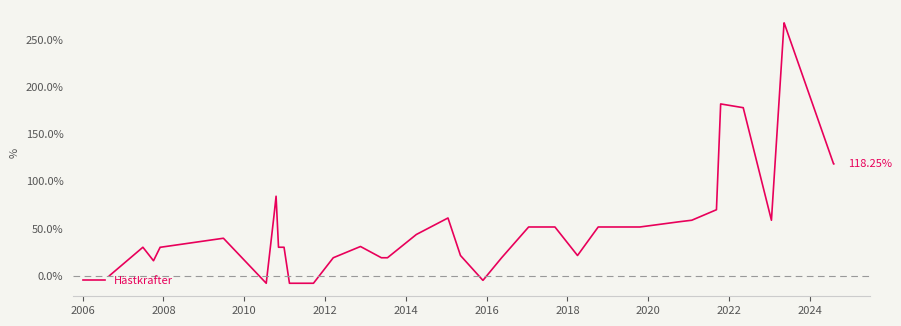

What is the minimum value shown in the chart?

-7.9